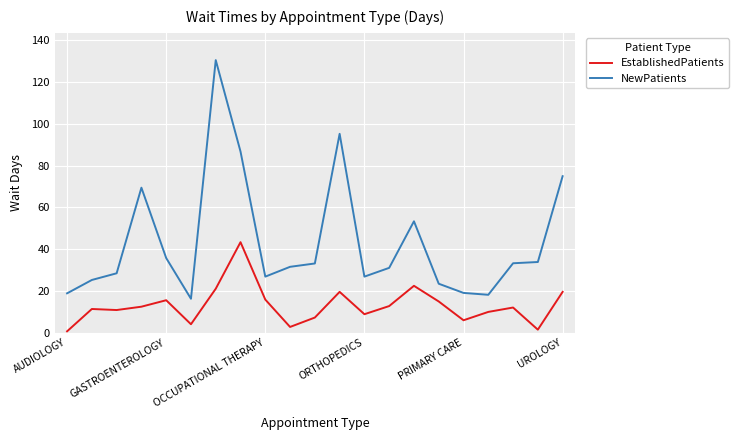

Count the number of data series in this chart.

2